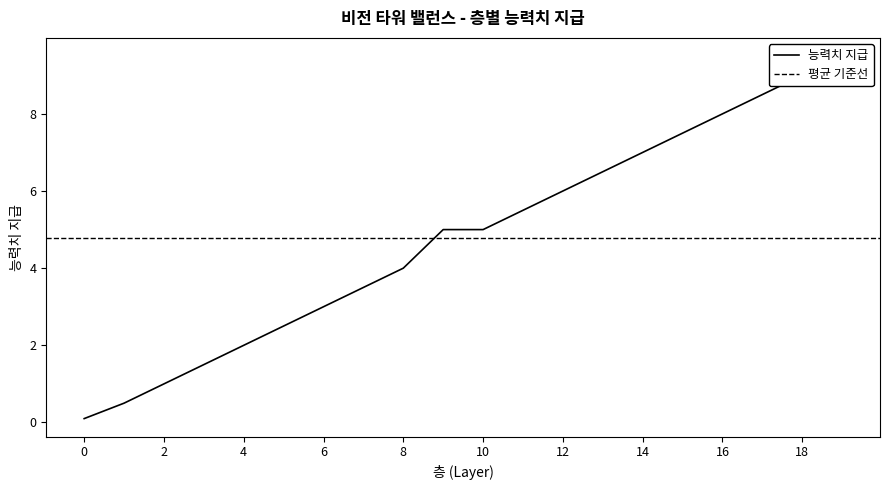

At which label is the value closest to 4?

8